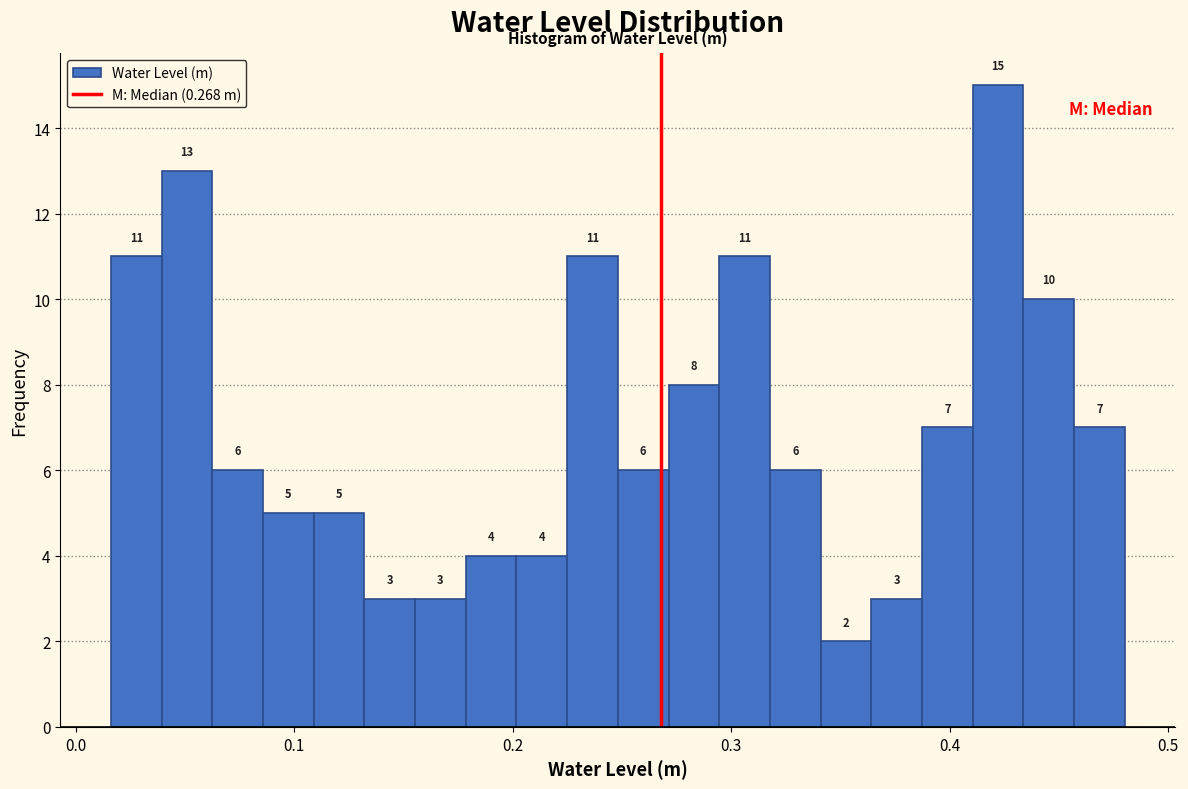

Read against the x-axis, roughly where is the centre of the tallest bar?

0.42